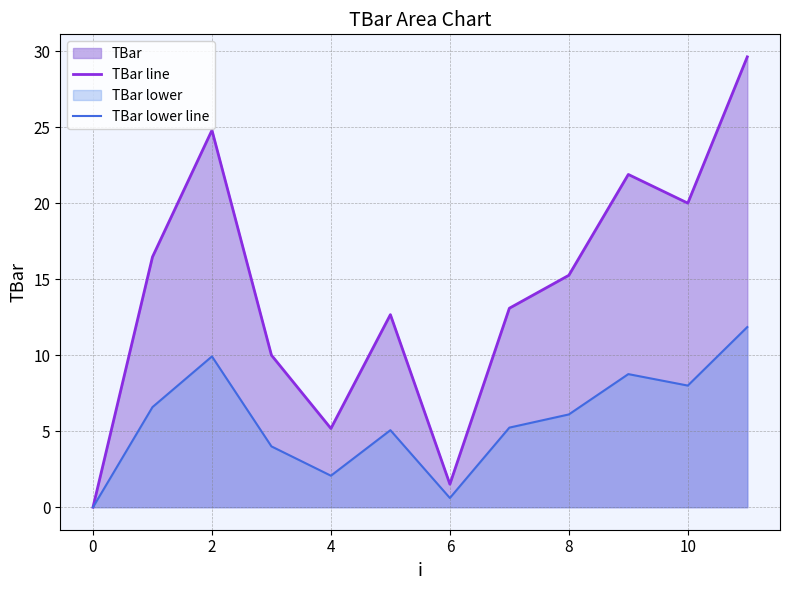

True or false: TBar line and TBar lower line intersect in this chart.

False